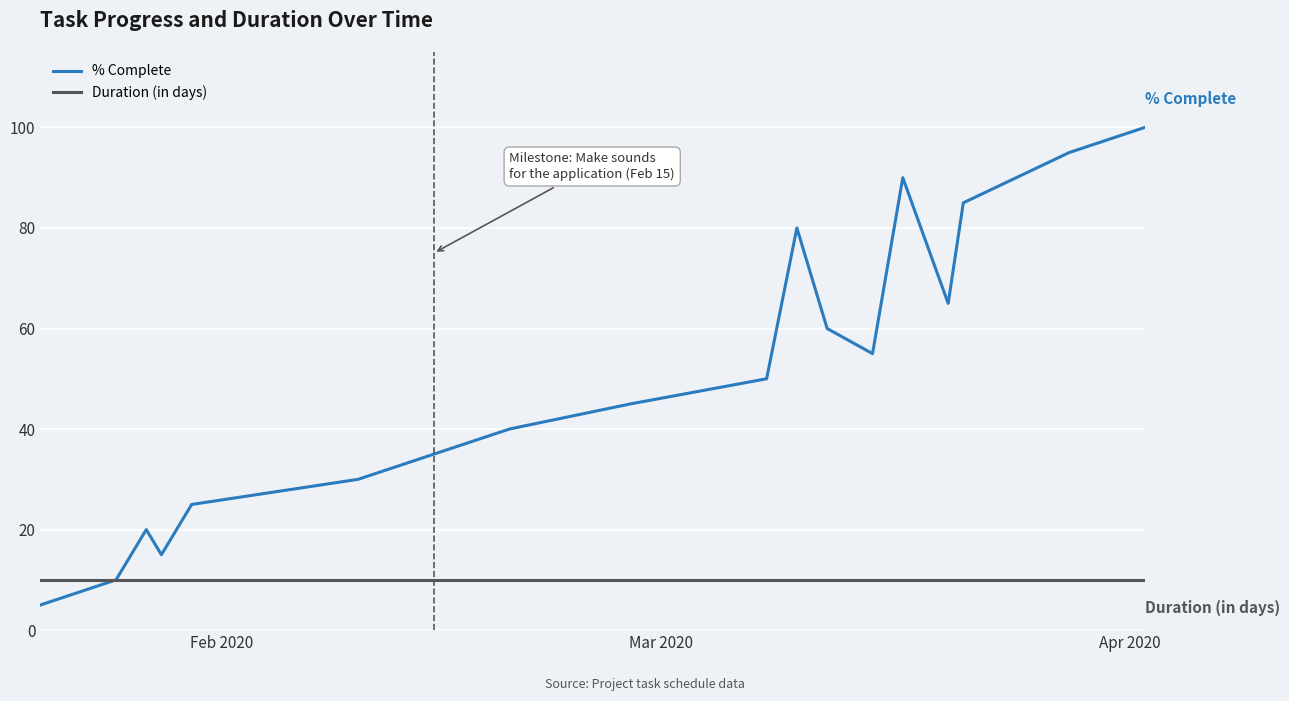

Which series has the largest range (max minus min)?

% Complete